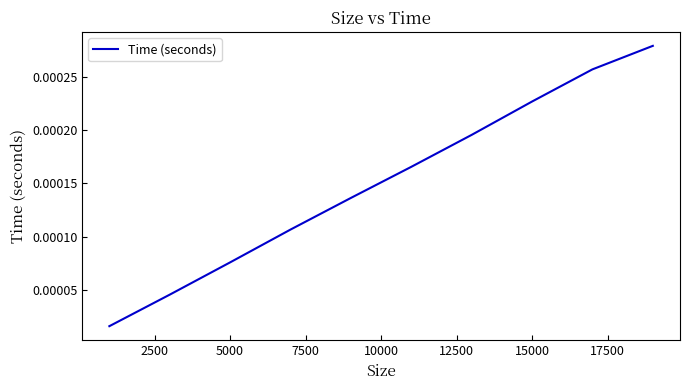

Does the chart display data point markers on the line(s)?

No